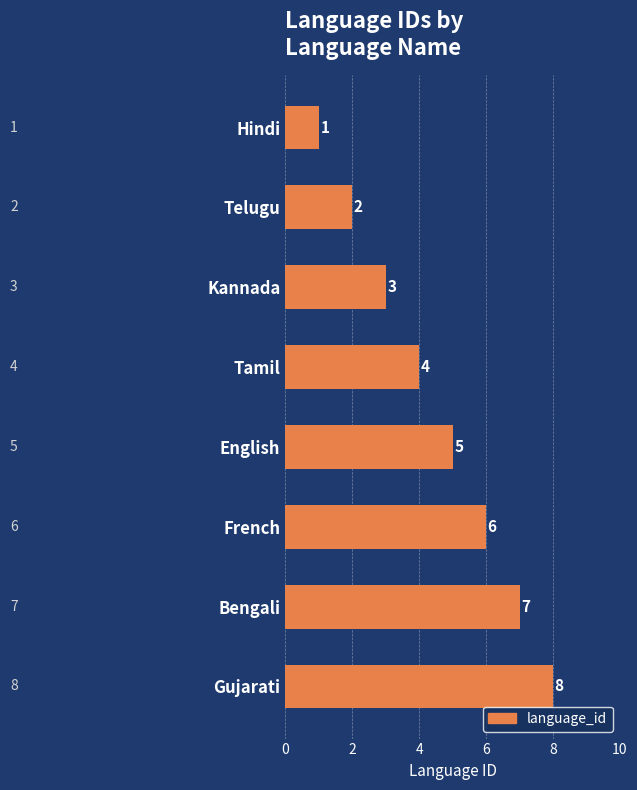

List the labels in order of value, smallest first.

Hindi, Telugu, Kannada, Tamil, English, French, Bengali, Gujarati